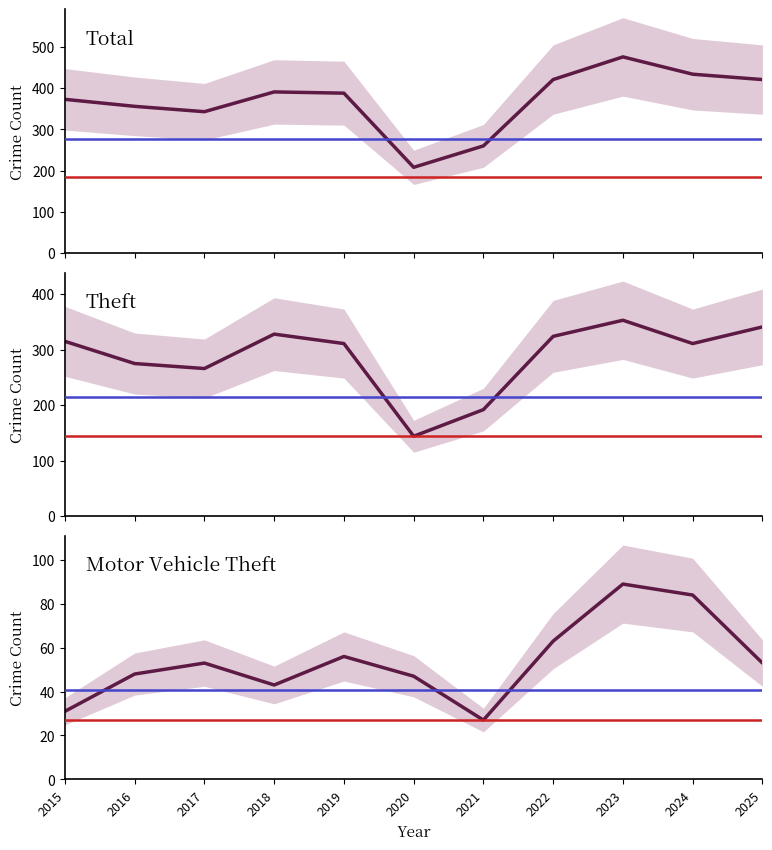

What is the difference between the second highest and minimum values in the Theft series?

197